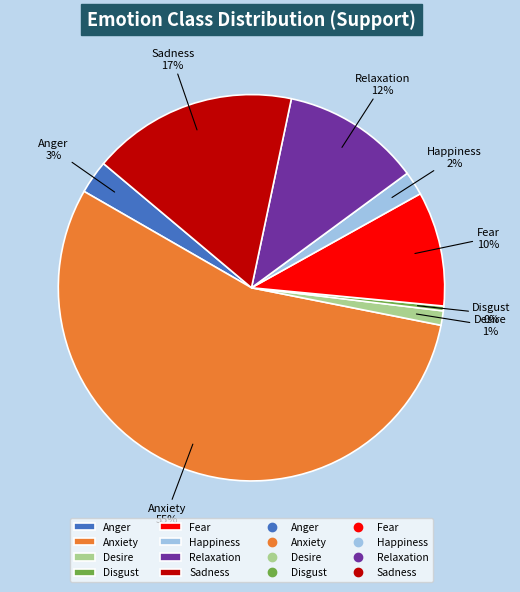

How many segments does this pie chart have?

8